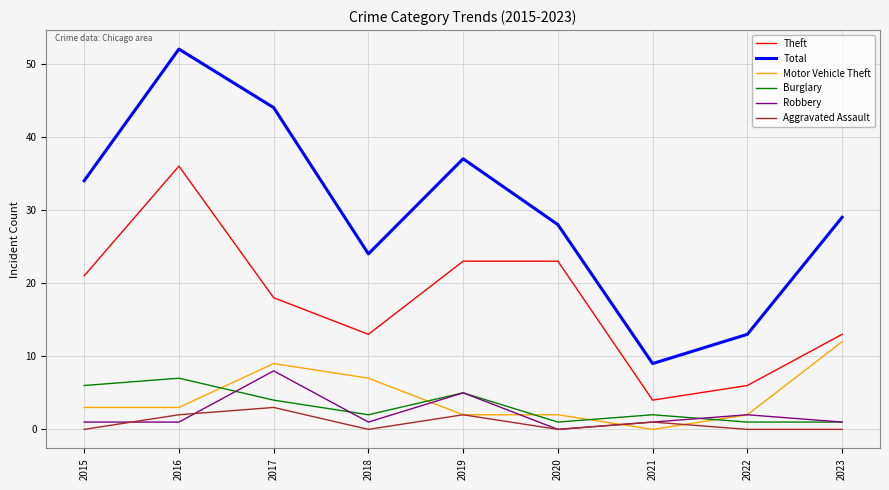

What is the difference between the second highest and second lowest values in the Total series?

31